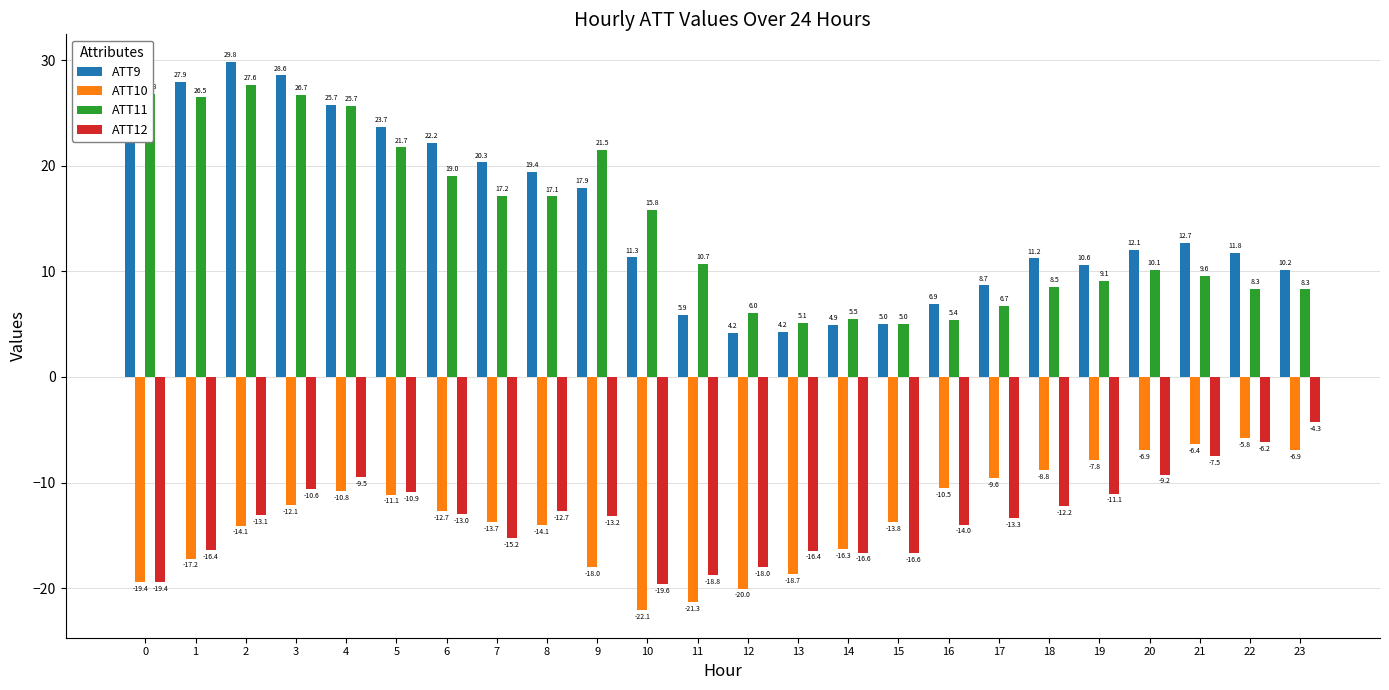

At 18, list the series in order from largest to smallest.

ATT9, ATT11, ATT10, ATT12